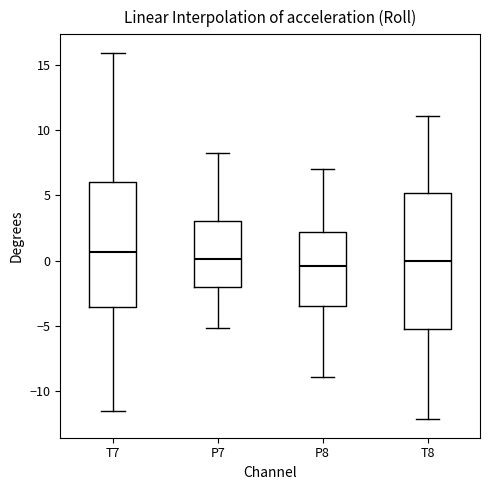

Where does the upper whisker of the box for P7 end on the y-axis? The values are not printed on the chart, so give them approximately, as read against the axis.

8.5